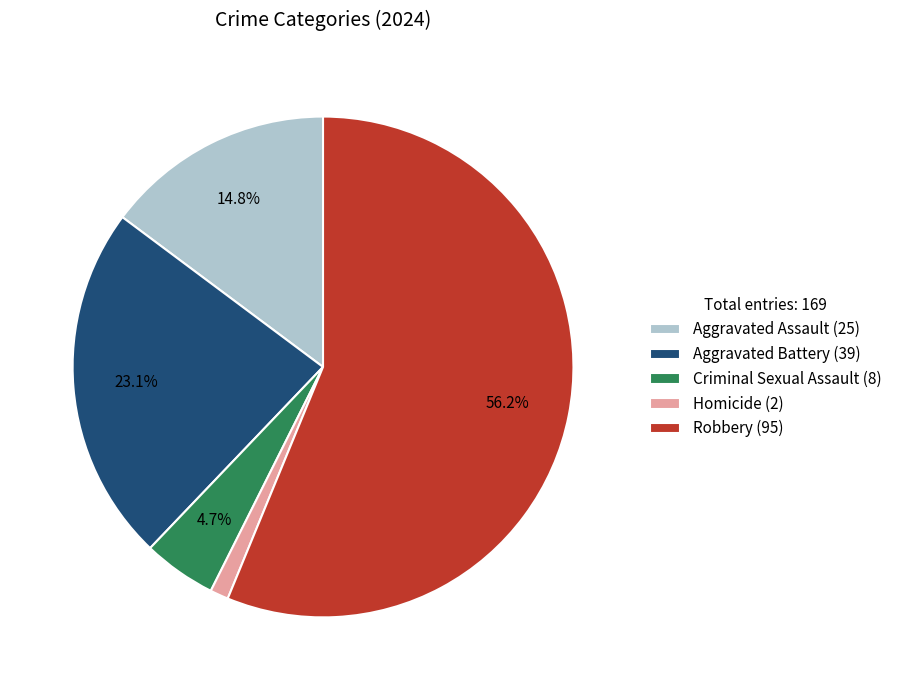

True or false: Aggravated Assault accounts for 10% of the total.

False